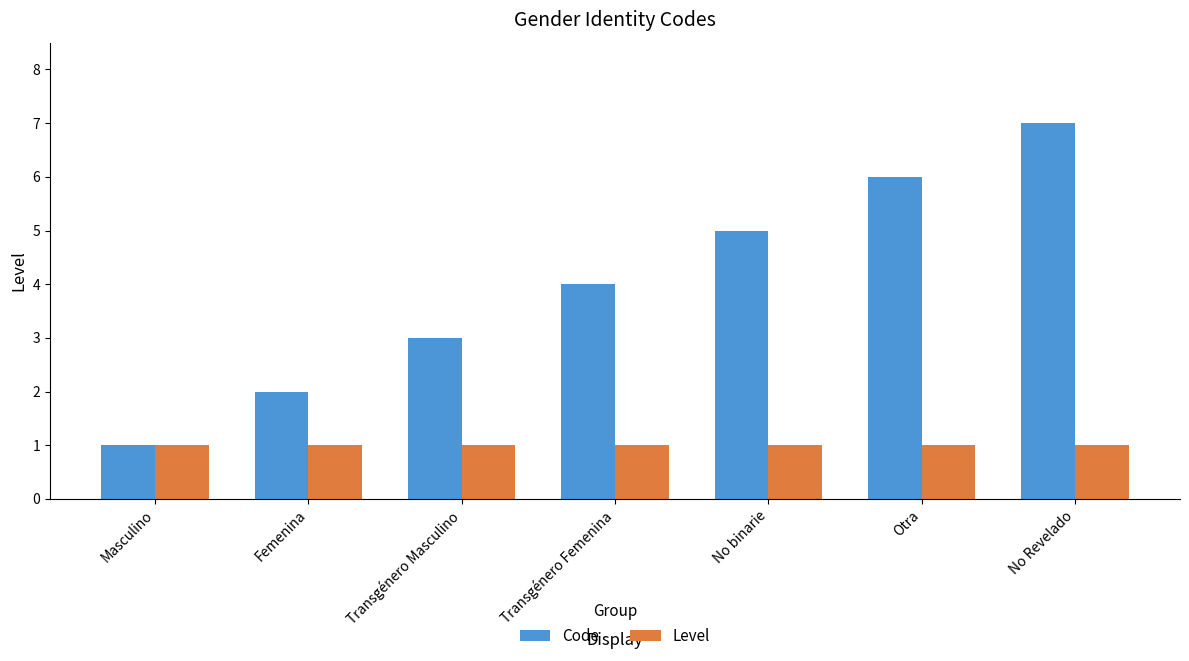

List the series in order of their peak value, lowest first.

Level, Code